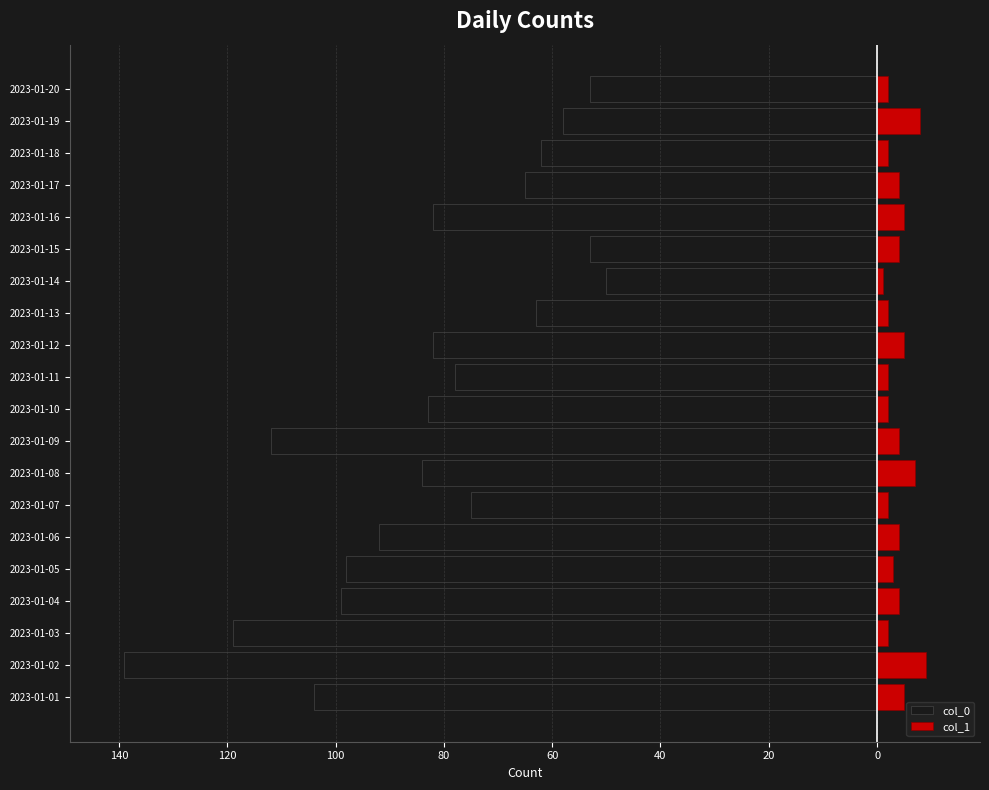

How many bars are there in each group?

2